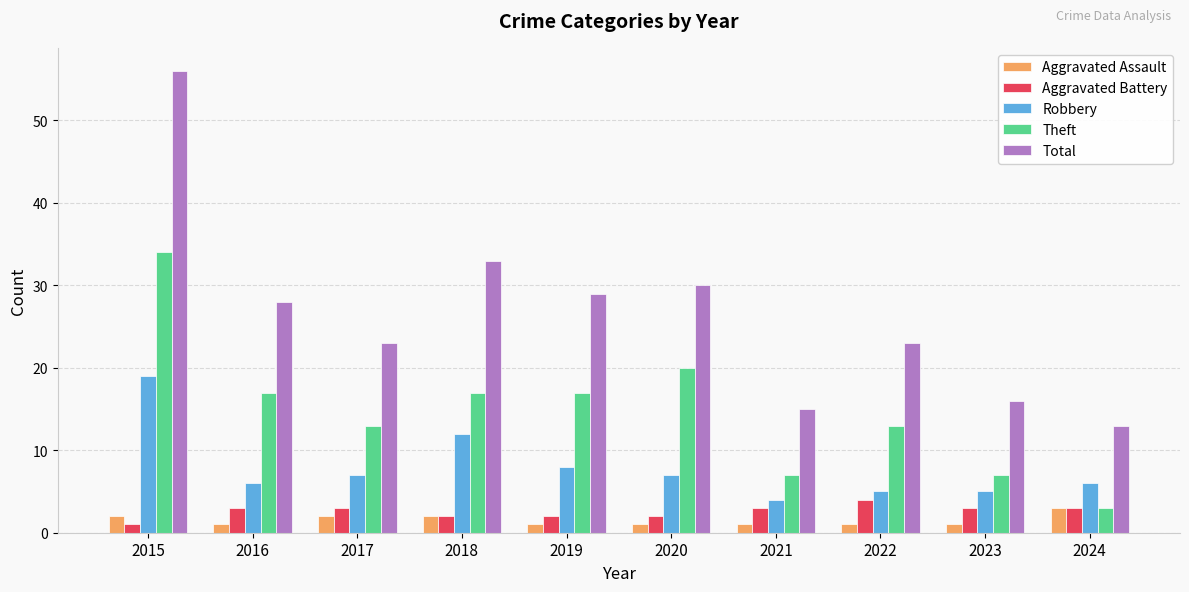

True or false: Total has a value of 56 at 2015.

True